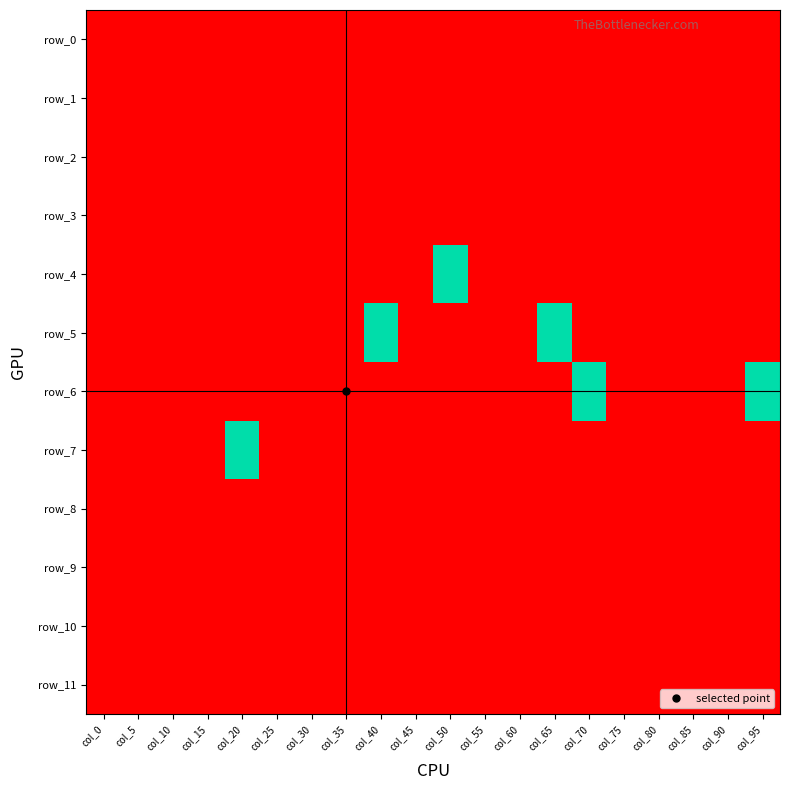

Reading right to left, what are all the values shown in this chart?

row_0: col_95=-1	col_90=-1	col_85=-1	col_80=-1	col_75=-1	col_70=-1	col_65=-1	col_60=-1	col_55=-1	col_50=-1	col_45=-1	col_40=-1	col_35=-1	col_30=-1	col_25=-1	col_20=-1	col_15=-1	col_10=-1	col_5=-1	col_0=-1
row_1: col_95=-1	col_90=-1	col_85=-1	col_80=-1	col_75=-1	col_70=-1	col_65=-1	col_60=-1	col_55=-1	col_50=-1	col_45=-1	col_40=-1	col_35=-1	col_30=-1	col_25=-1	col_20=-1	col_15=-1	col_10=-1	col_5=-1	col_0=-1
row_2: col_95=-1	col_90=-1	col_85=-1	col_80=-1	col_75=-1	col_70=-1	col_65=-1	col_60=-1	col_55=-1	col_50=-1	col_45=-1	col_40=-1	col_35=-1	col_30=-1	col_25=-1	col_20=-1	col_15=-1	col_10=-1	col_5=-1	col_0=-1
row_3: col_95=-1	col_90=-1	col_85=-1	col_80=-1	col_75=-1	col_70=-1	col_65=-1	col_60=-1	col_55=-1	col_50=-1	col_45=-1	col_40=-1	col_35=-1	col_30=-1	col_25=-1	col_20=-1	col_15=-1	col_10=-1	col_5=-1	col_0=-1
row_4: col_95=-1	col_90=-1	col_85=-1	col_80=-1	col_75=-1	col_70=-1	col_65=-1	col_60=-1	col_55=-1	col_50=0	col_45=-1	col_40=-1	col_35=-1	col_30=-1	col_25=-1	col_20=-1	col_15=-1	col_10=-1	col_5=-1	col_0=-1
row_5: col_95=-1	col_90=-1	col_85=-1	col_80=-1	col_75=-1	col_70=-1	col_65=0	col_60=-1	col_55=-1	col_50=-1	col_45=-1	col_40=0	col_35=-1	col_30=-1	col_25=-1	col_20=-1	col_15=-1	col_10=-1	col_5=-1	col_0=-1
row_6: col_95=0	col_90=-1	col_85=-1	col_80=-1	col_75=-1	col_70=0	col_65=-1	col_60=-1	col_55=-1	col_50=-1	col_45=-1	col_40=-1	col_35=-1	col_30=-1	col_25=-1	col_20=-1	col_15=-1	col_10=-1	col_5=-1	col_0=-1
row_7: col_95=-1	col_90=-1	col_85=-1	col_80=-1	col_75=-1	col_70=-1	col_65=-1	col_60=-1	col_55=-1	col_50=-1	col_45=-1	col_40=-1	col_35=-1	col_30=-1	col_25=-1	col_20=0	col_15=-1	col_10=-1	col_5=-1	col_0=-1
row_8: col_95=-1	col_90=-1	col_85=-1	col_80=-1	col_75=-1	col_70=-1	col_65=-1	col_60=-1	col_55=-1	col_50=-1	col_45=-1	col_40=-1	col_35=-1	col_30=-1	col_25=-1	col_20=-1	col_15=-1	col_10=-1	col_5=-1	col_0=-1
row_9: col_95=-1	col_90=-1	col_85=-1	col_80=-1	col_75=-1	col_70=-1	col_65=-1	col_60=-1	col_55=-1	col_50=-1	col_45=-1	col_40=-1	col_35=-1	col_30=-1	col_25=-1	col_20=-1	col_15=-1	col_10=-1	col_5=-1	col_0=-1
row_10: col_95=-1	col_90=-1	col_85=-1	col_80=-1	col_75=-1	col_70=-1	col_65=-1	col_60=-1	col_55=-1	col_50=-1	col_45=-1	col_40=-1	col_35=-1	col_30=-1	col_25=-1	col_20=-1	col_15=-1	col_10=-1	col_5=-1	col_0=-1
row_11: col_95=-1	col_90=-1	col_85=-1	col_80=-1	col_75=-1	col_70=-1	col_65=-1	col_60=-1	col_55=-1	col_50=-1	col_45=-1	col_40=-1	col_35=-1	col_30=-1	col_25=-1	col_20=-1	col_15=-1	col_10=-1	col_5=-1	col_0=-1